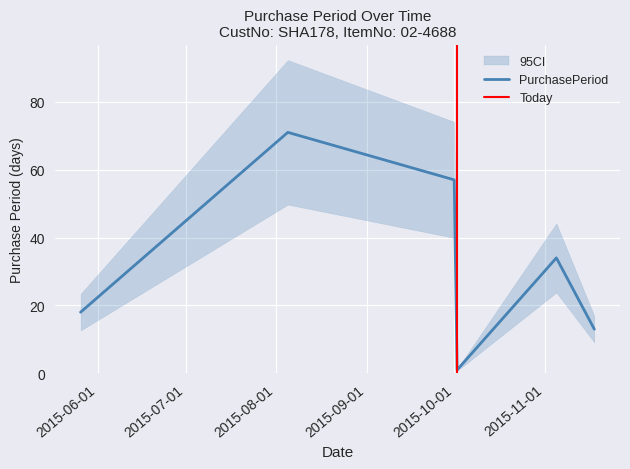

What is the label of the 2nd point from the right?

2015-11-05